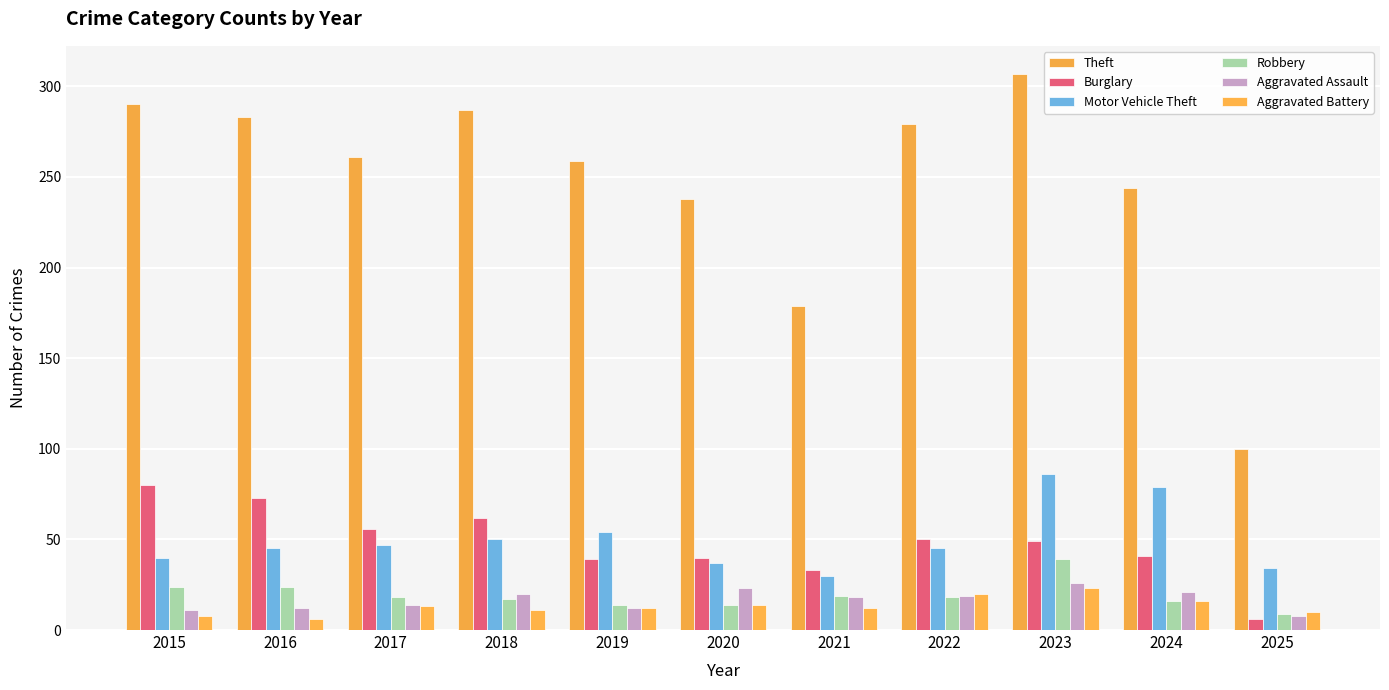

Which series has the largest total across all categories?

Theft